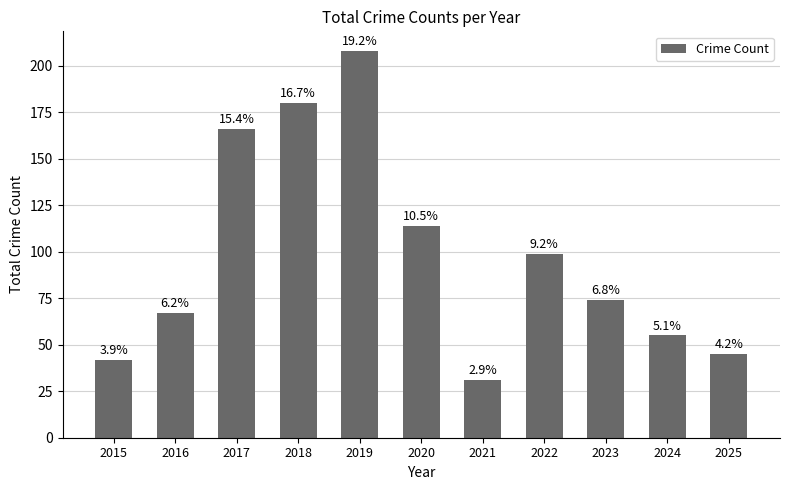

Are the bars horizontal?

No